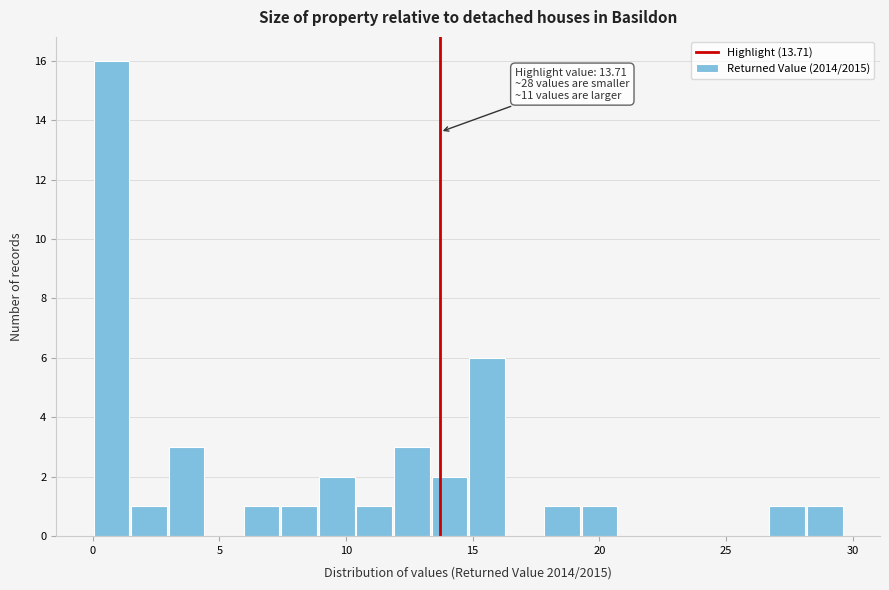

Read against the x-axis, roughly where is the centre of the tallest bar?

0.5